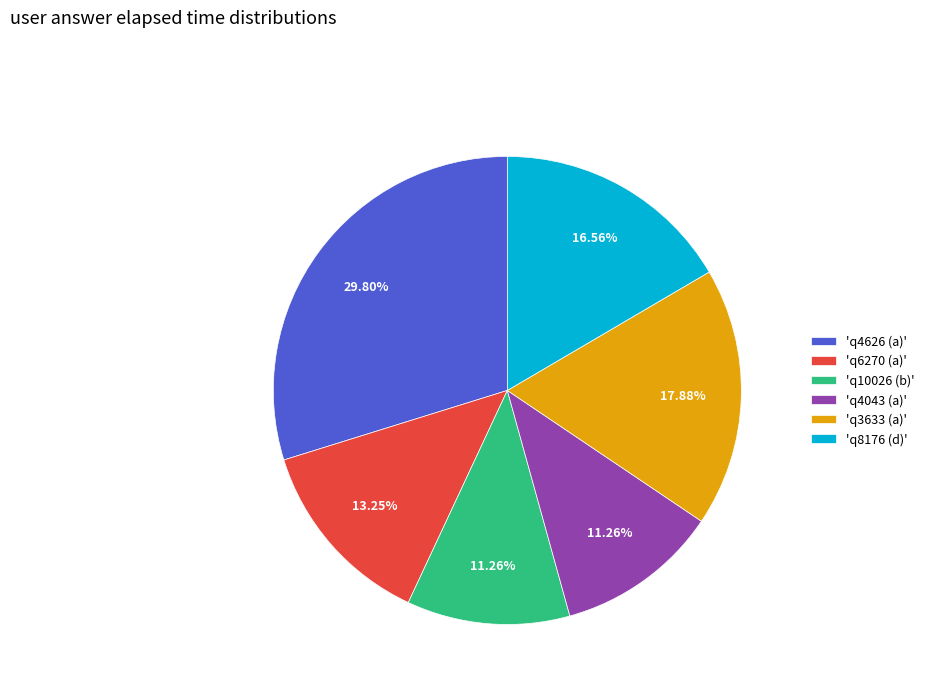

Do 'q10026 (b)' and 'q8176 (d)' together represent more than half of the pie?

No